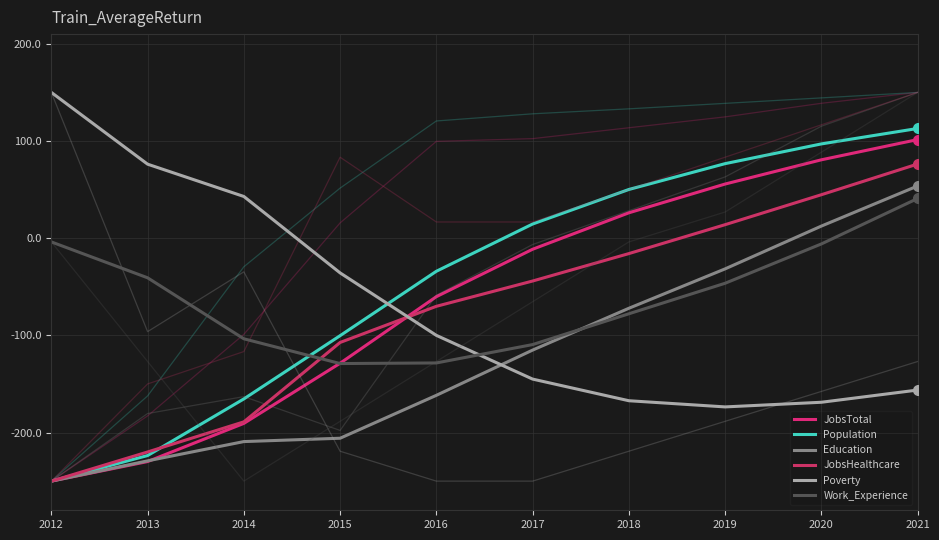

Which series has the widest spread of values?

Population